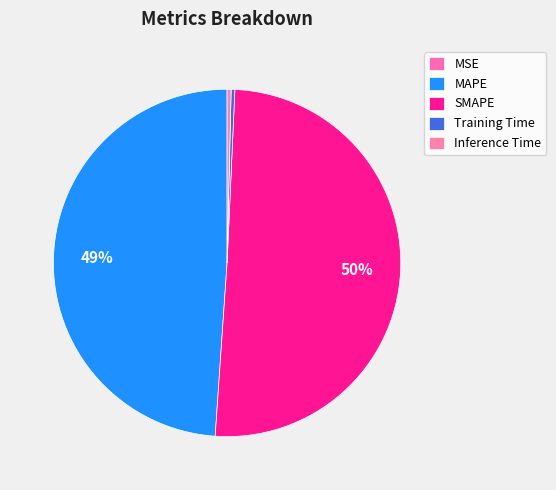

What percentage do Training Time and SMAPE together represent?

50.7%